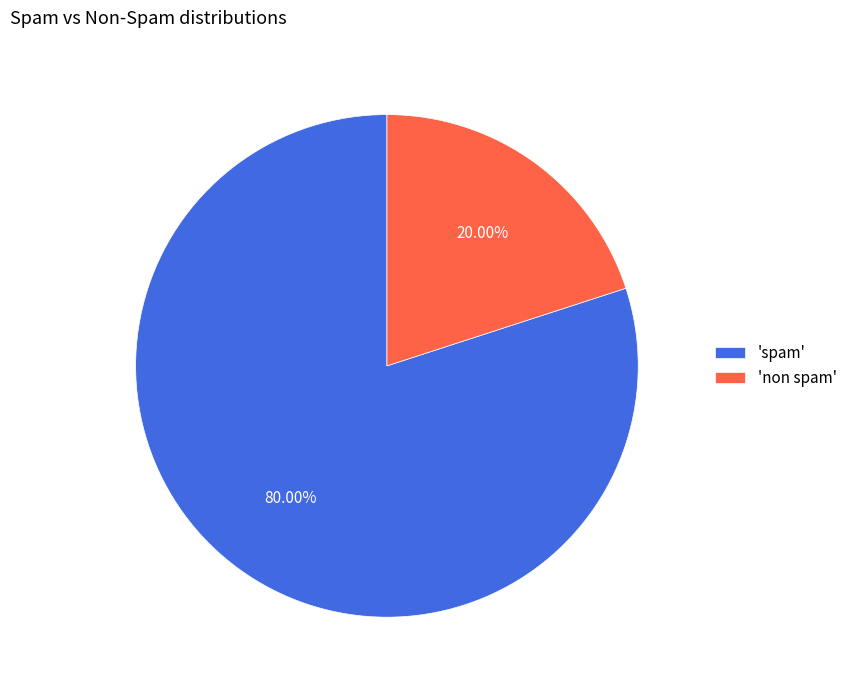

Does 'non spam' represent more than half of the total?

No